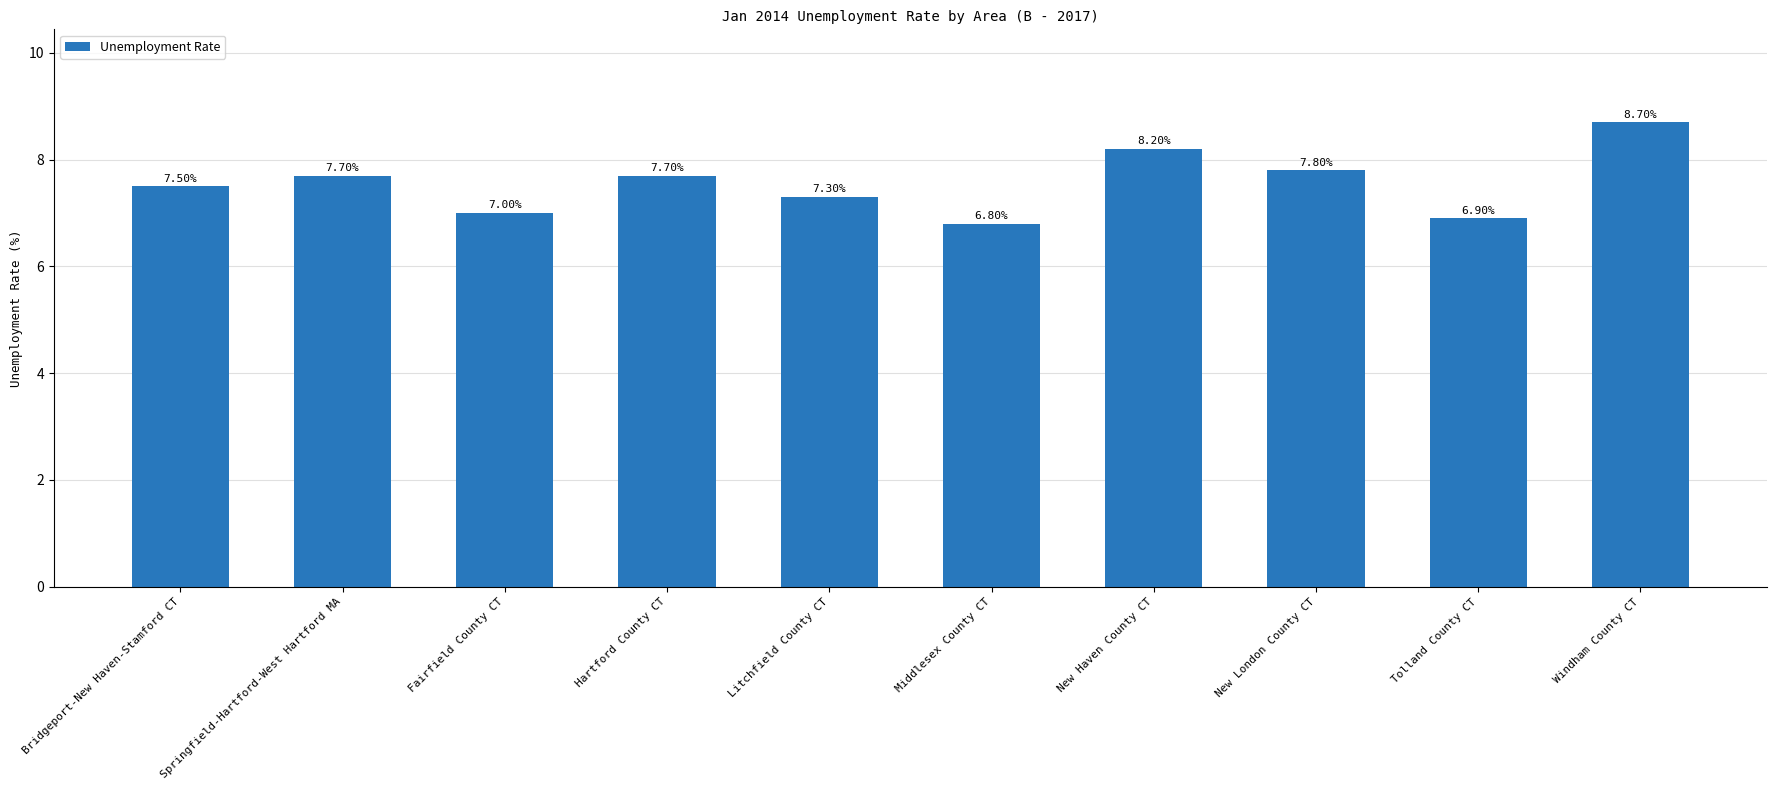

Read the value at Litchfield County CT.

7.3